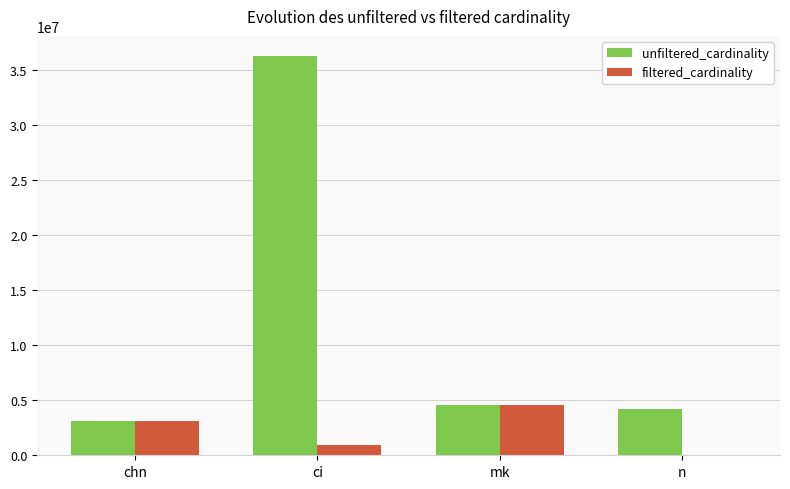

True or false: filtered_cardinality has a value of 1702028 at mk.

False